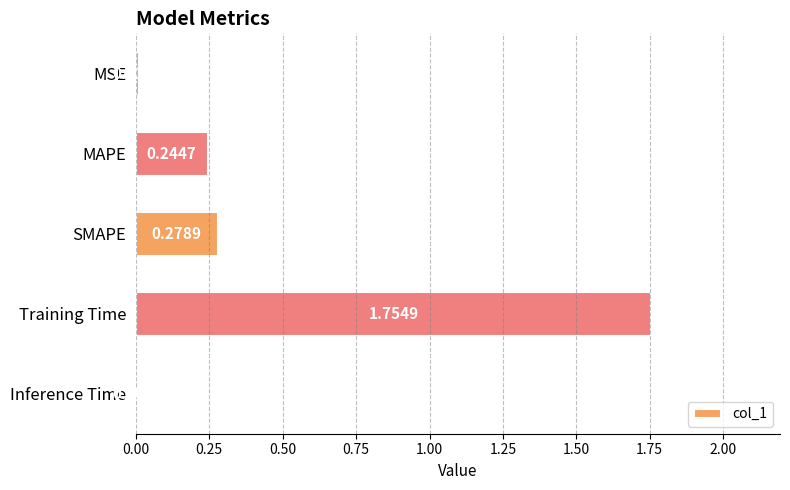

Where is the data nearest to the value 0?

Inference Time